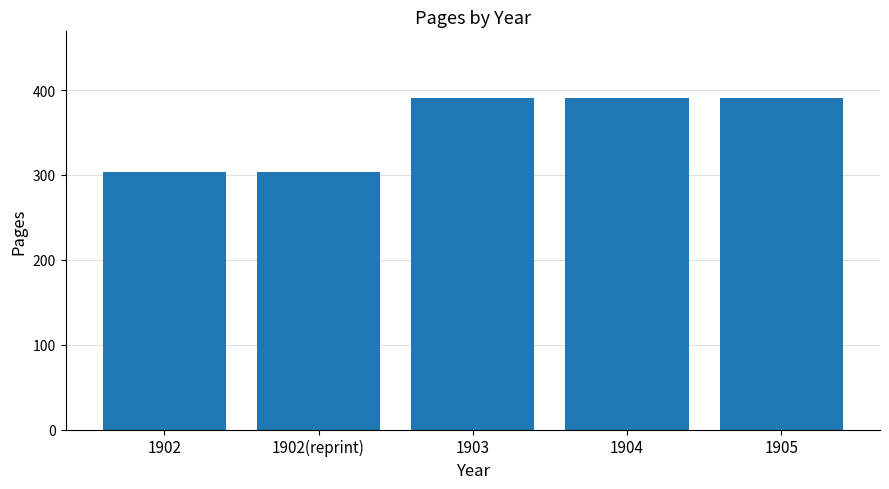

Reading left to right, what are all the values shown in this chart?

304	304	391	391	391